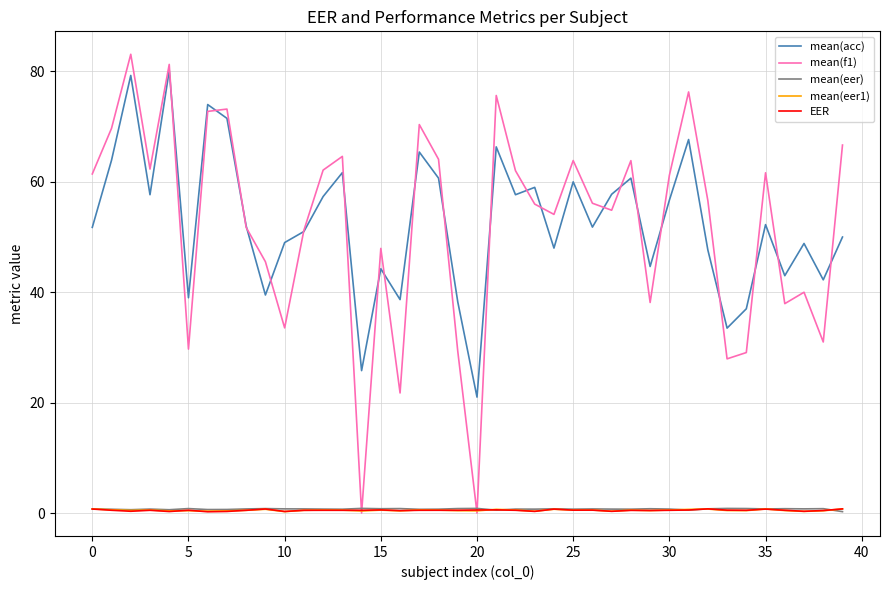

Which series ends up on top after the final intersection of EER and mean(eer)?

EER